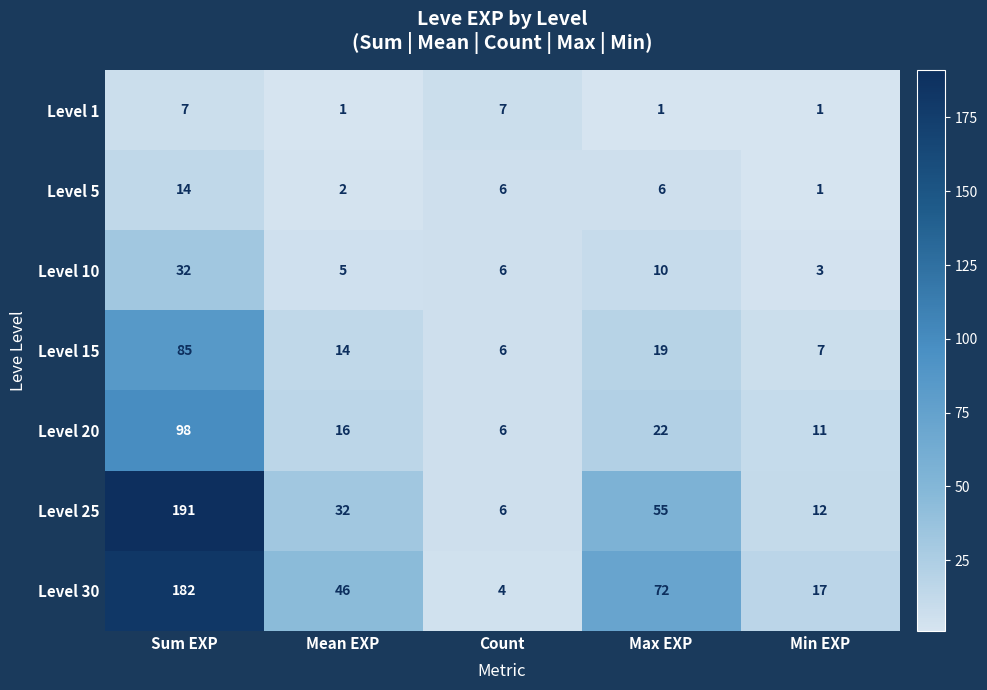

What is the minimum value shown in the chart?

1